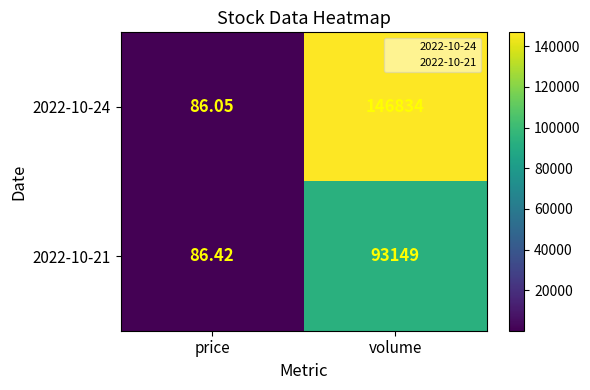

At which label is 2022-10-21 closest to 46617?

price